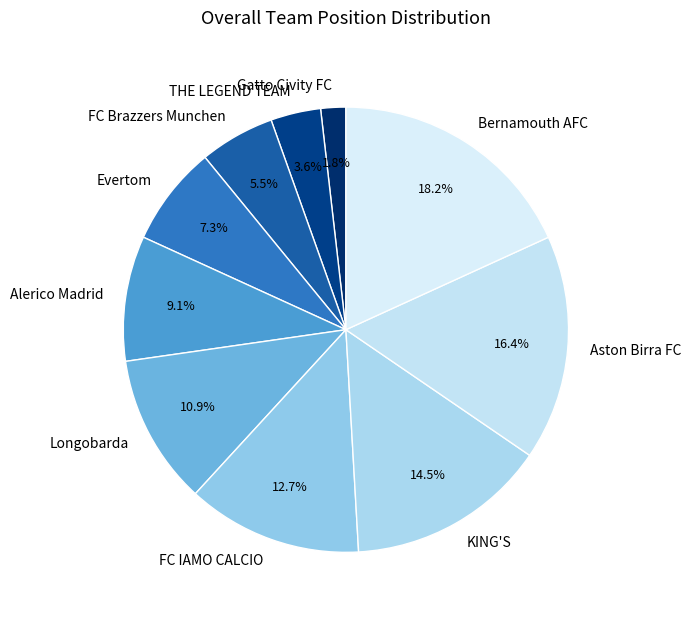

What is the ratio of the value at Longobarda to the value at Evertom?

1.5